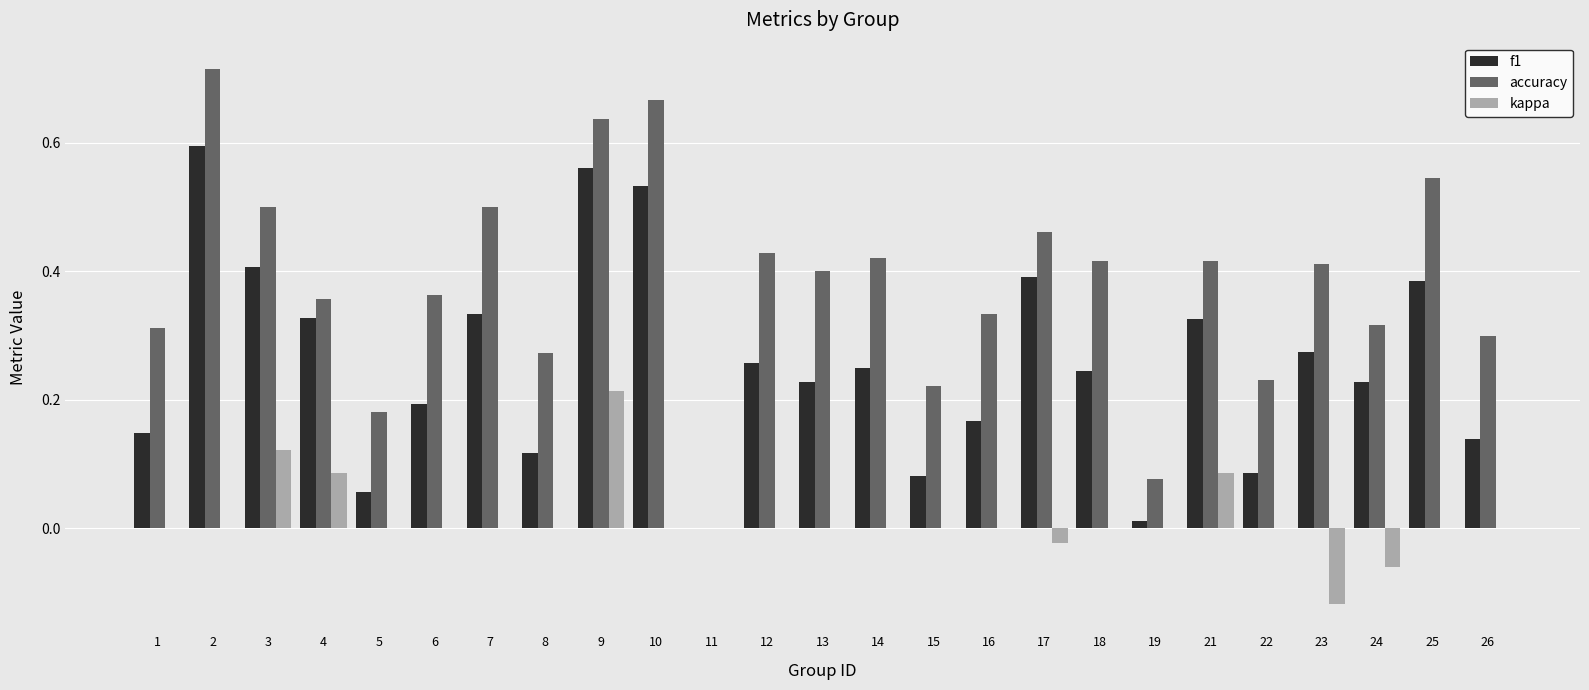

What is the sum of all f1 values?

6.3